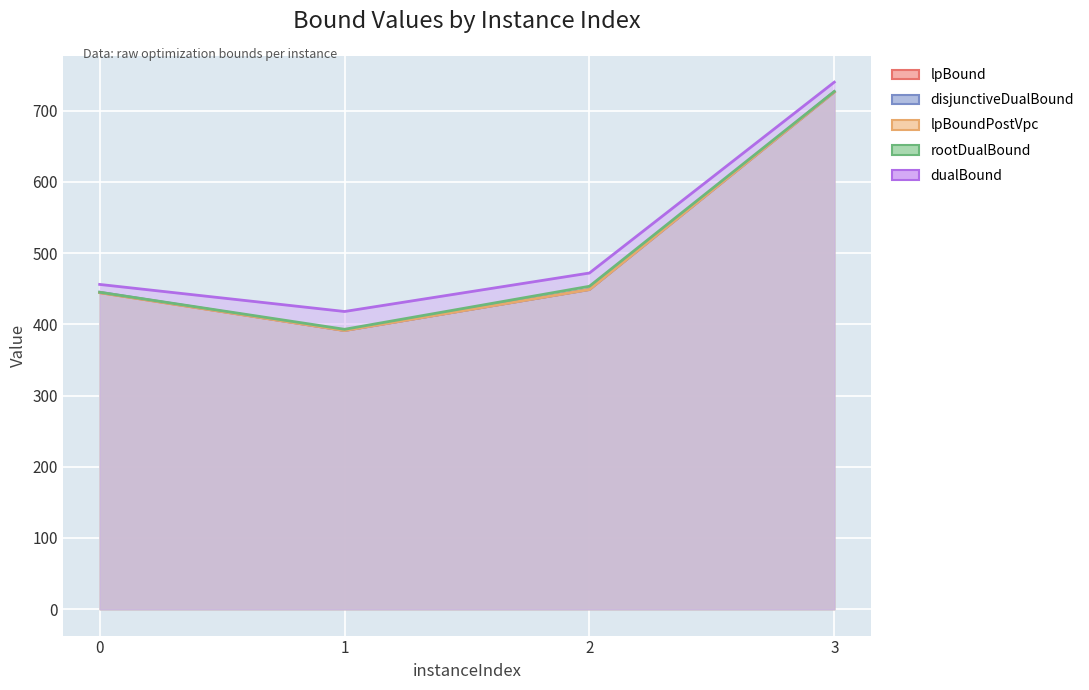

Which series has the largest total across all categories?

dualBound